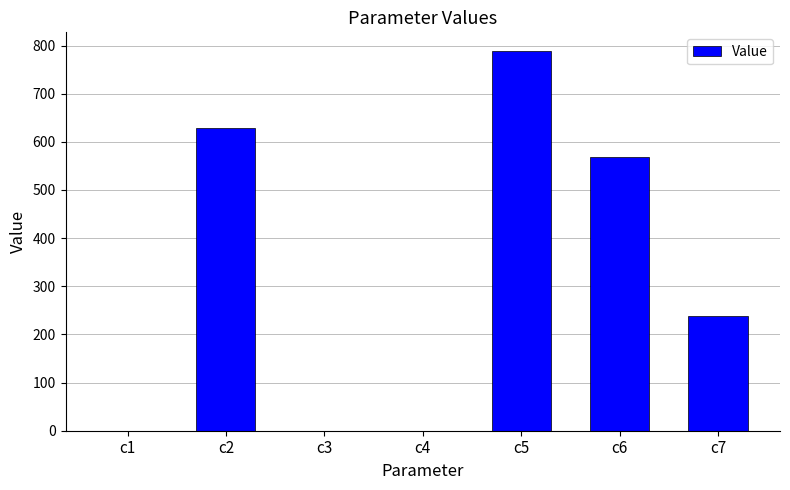

What is the change in value from c1 to c5?

+787.8